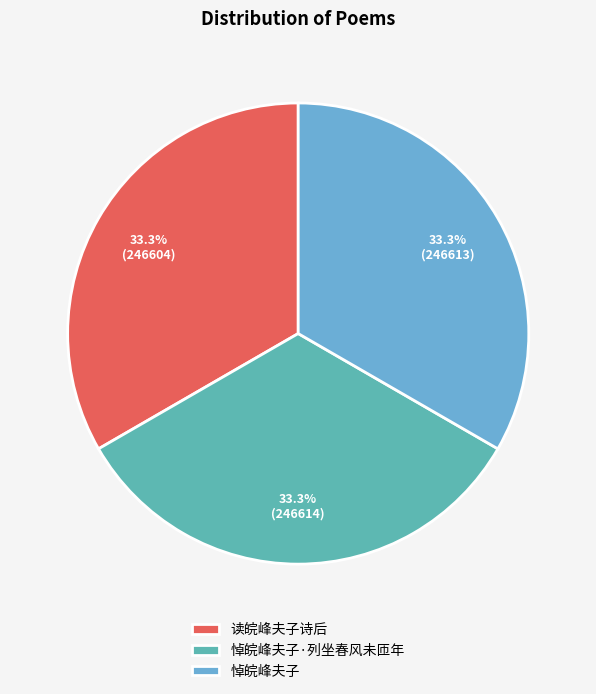

To the nearest percent, what portion does 读皖峰夫子诗后 represent?

33%